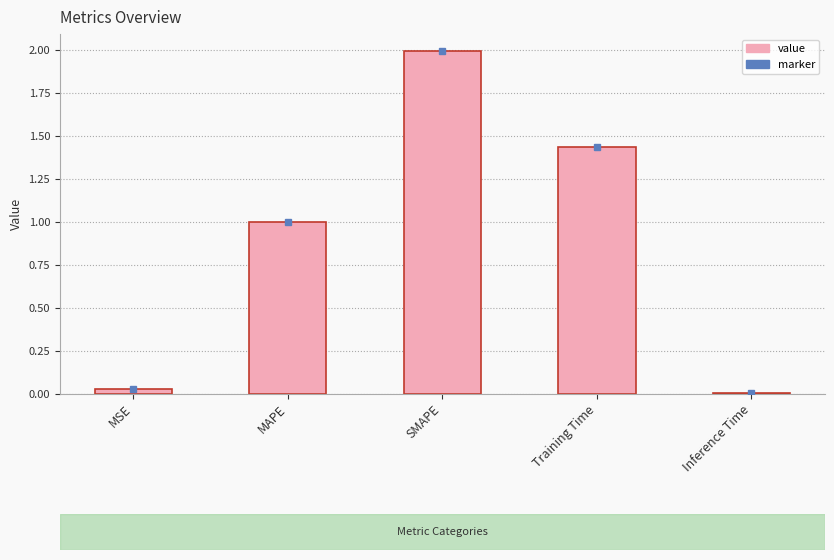

Is it true that the value at MSE is 0.0?

True